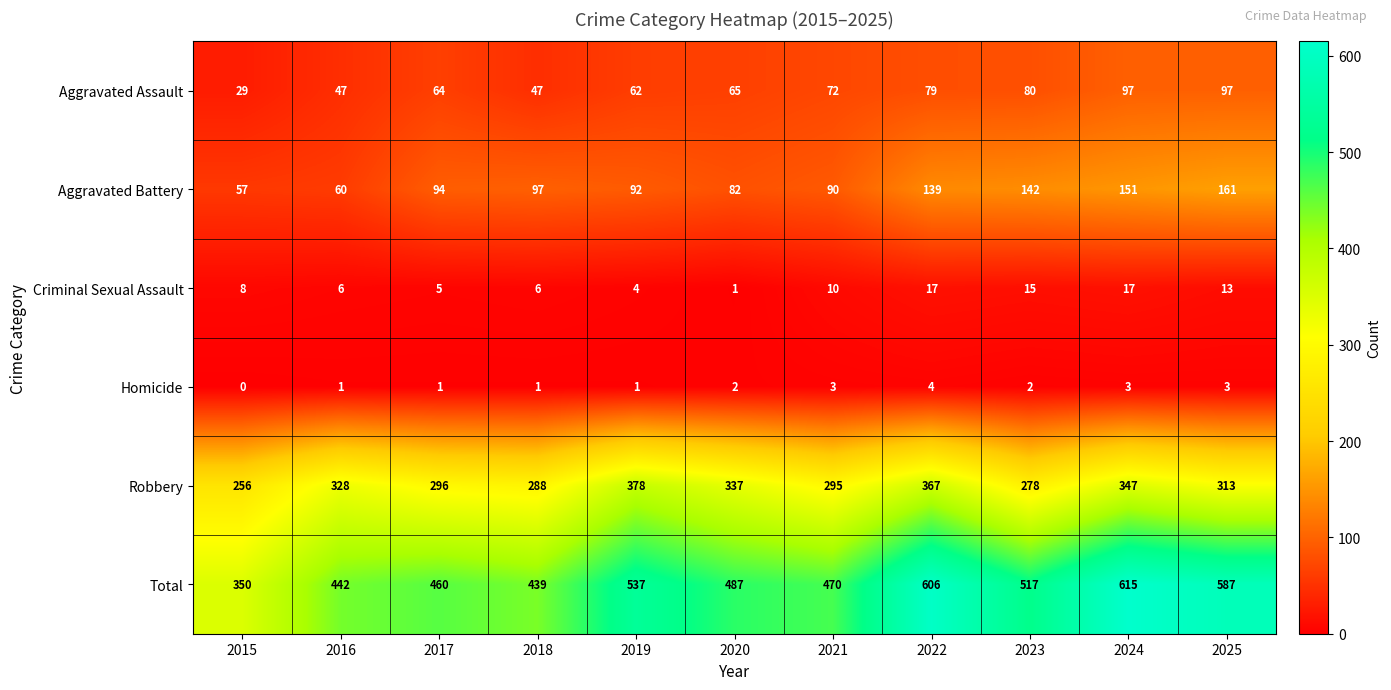

What value does the Total series have at 2019?

537